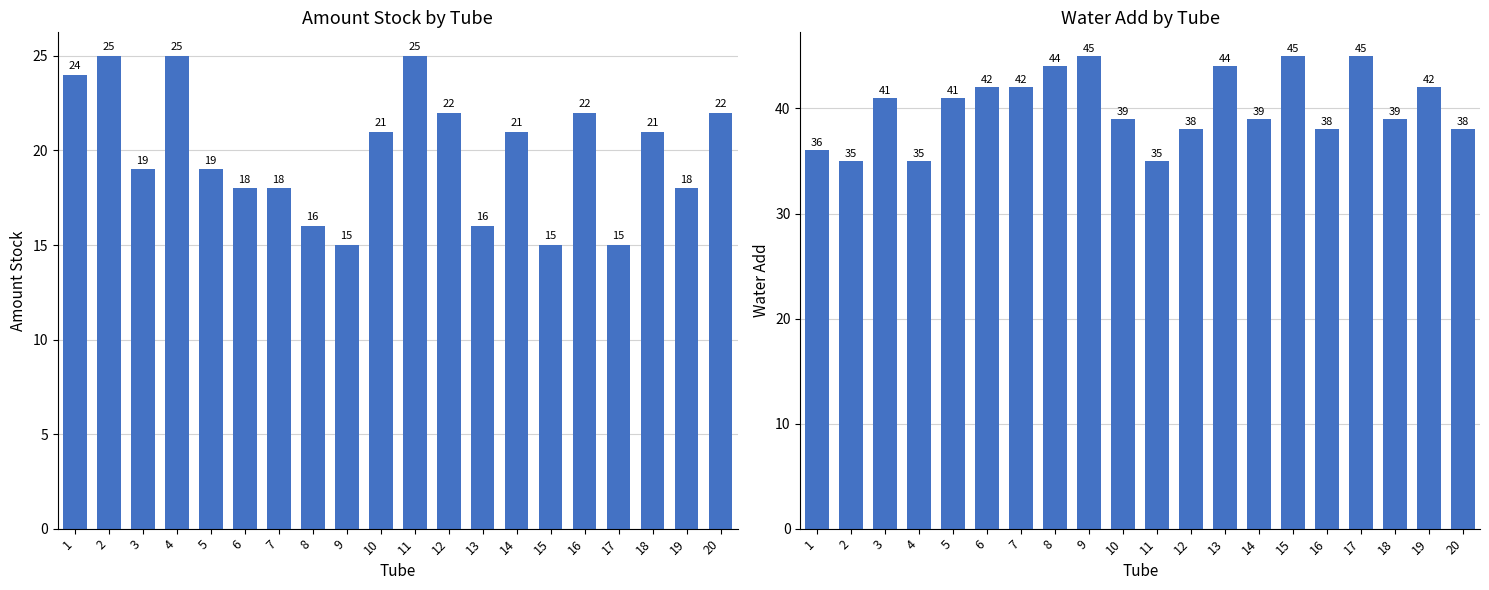

Rank the series by their average value, from highest to lowest.

water-add, amount_stock